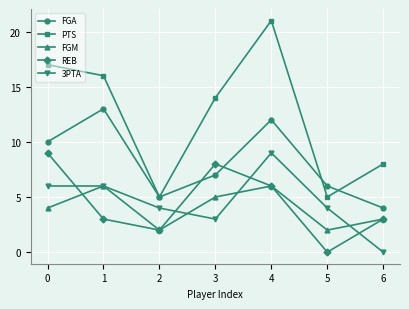

At which category does FGM reach its first local peak?

1